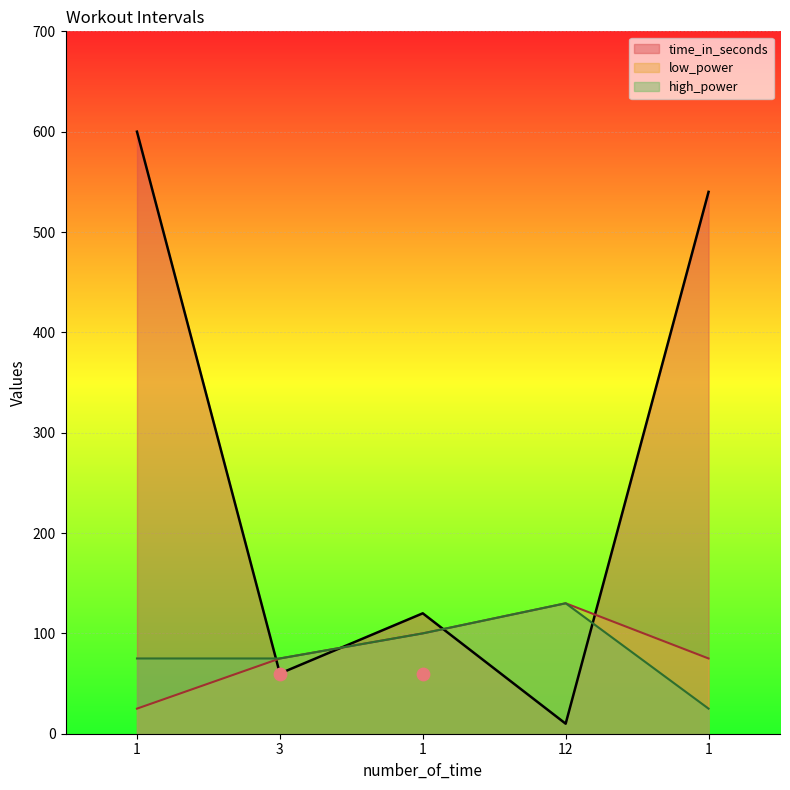

Which series reaches the minimum Y coordinate?

time_in_seconds